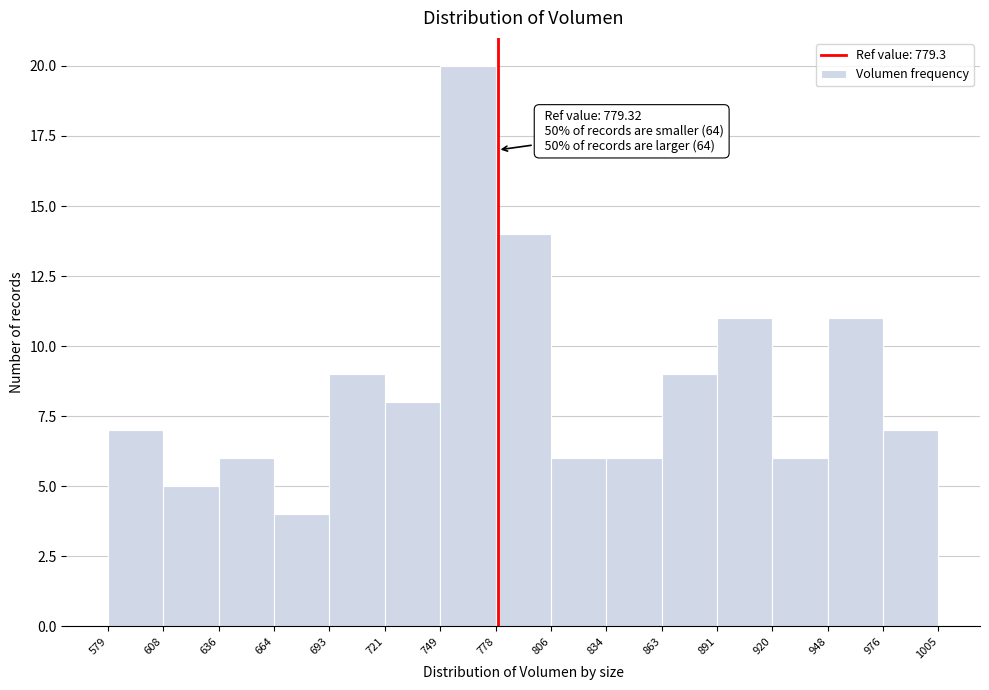

Over which range of the x-axis is the bar tallest?

749 to 778